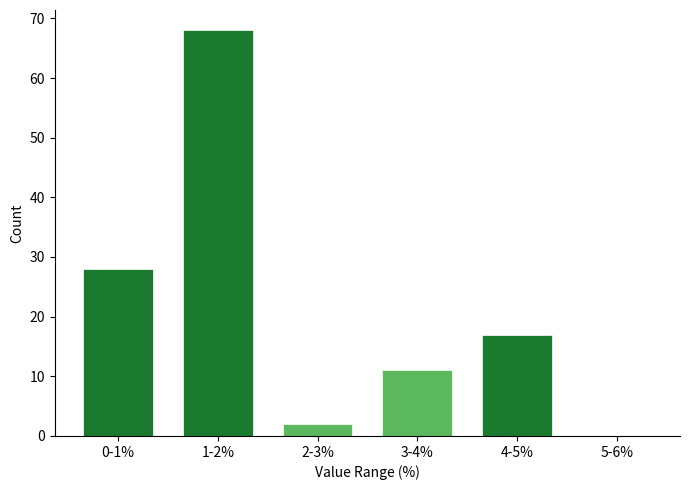

Reading left to right, list all the values displayed in this chart.

0-1%=28	1-2%=68	2-3%=2	3-4%=11	4-5%=17	5-6%=0